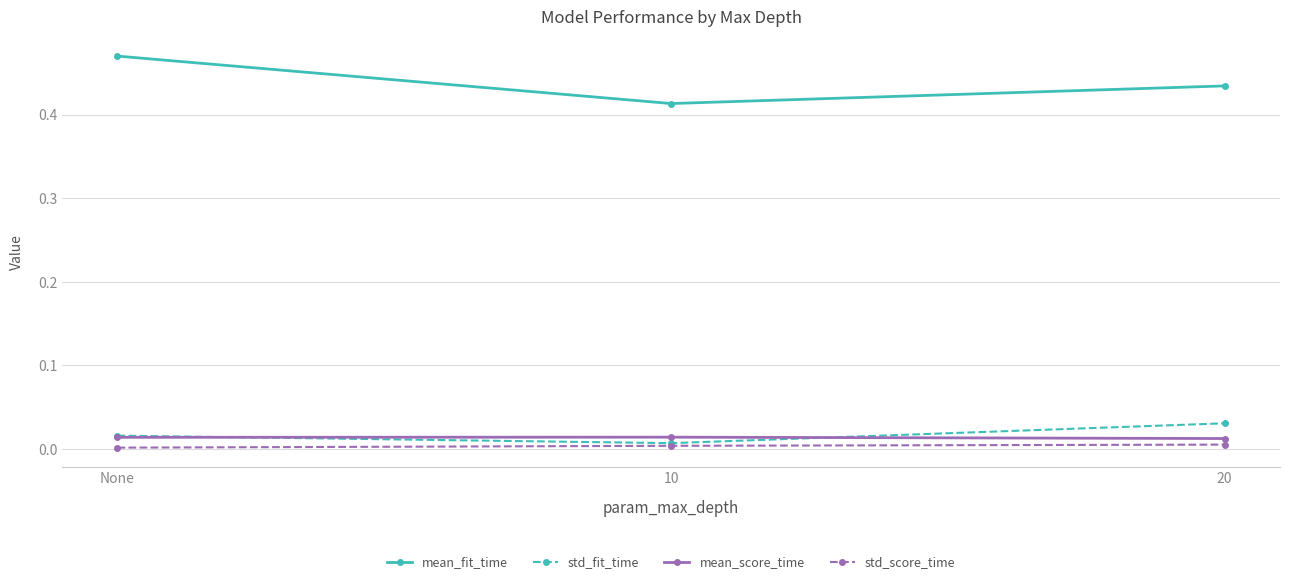

At how many categories does at least one series exceed 0?

3